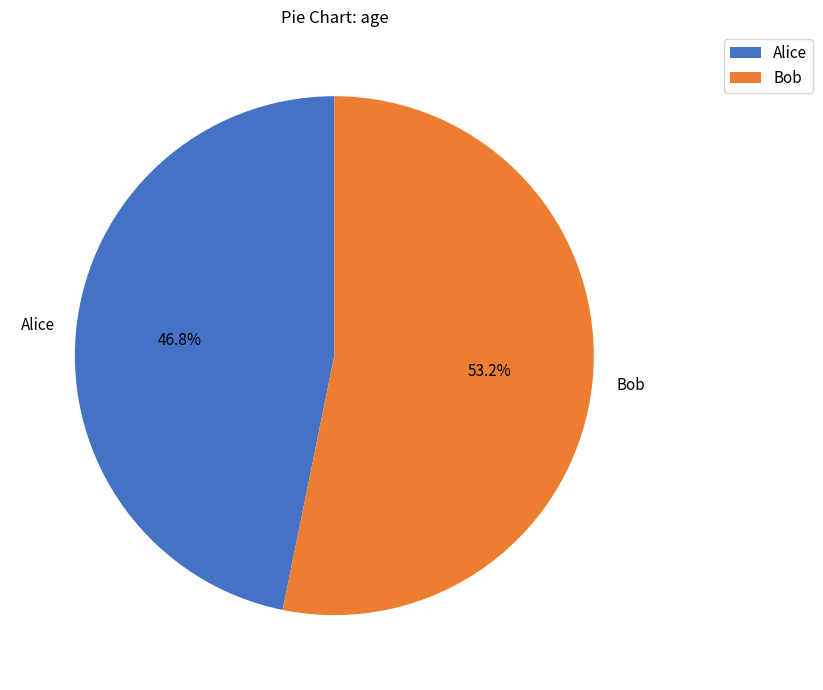

How many slices are in this pie chart?

2